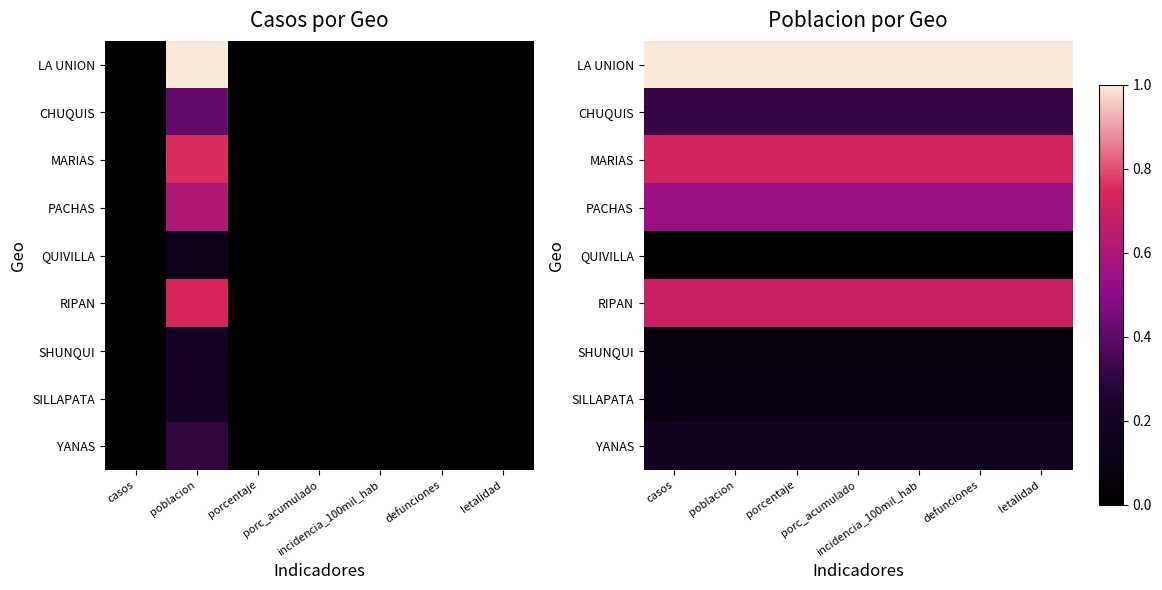

Is it true that SILLAPATA equals 0.1 at letalidad?

False